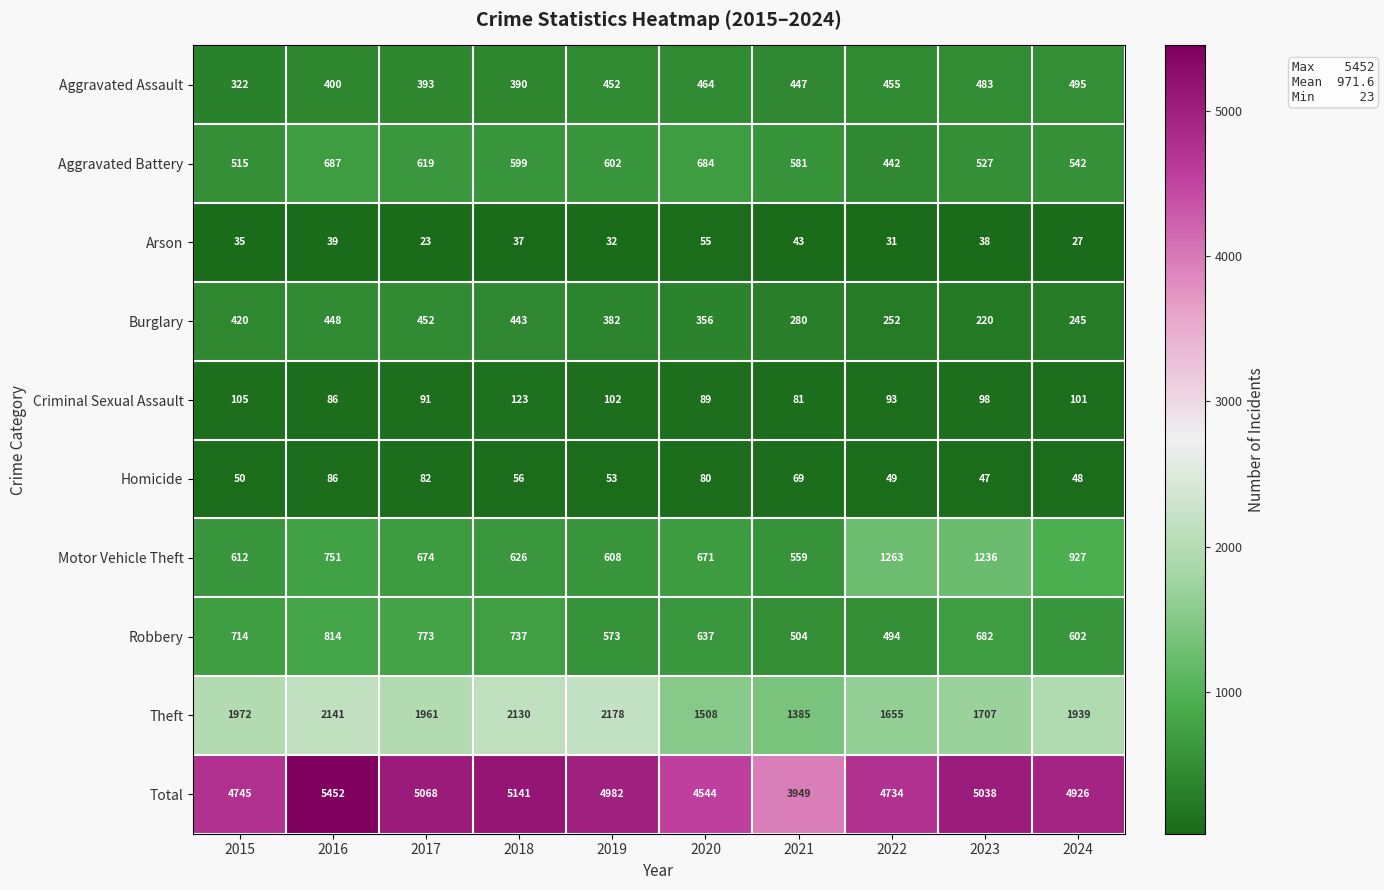

How many distinct data groups are displayed?

10